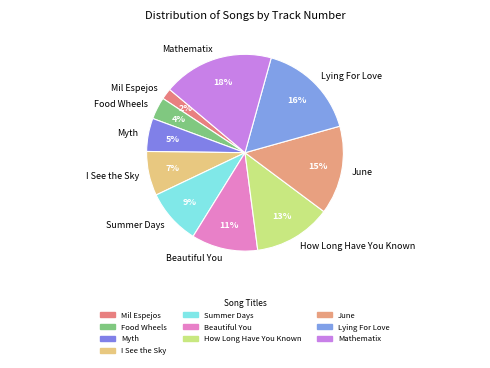

To the nearest percent, what portion does Beautiful You represent?

11%